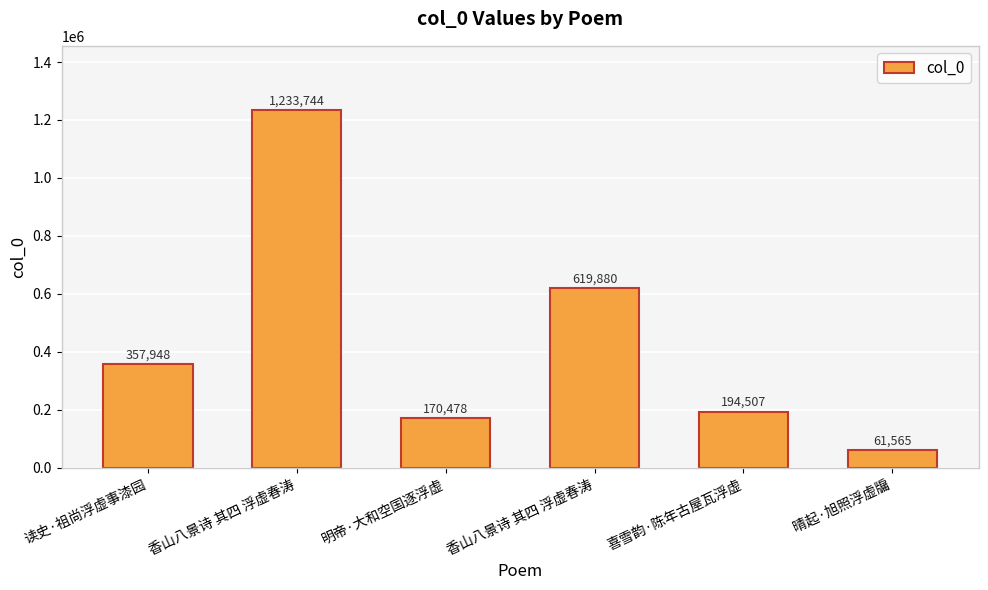

True or false: the data shows 12921 at 晴起·旭照浮虚牖.

False